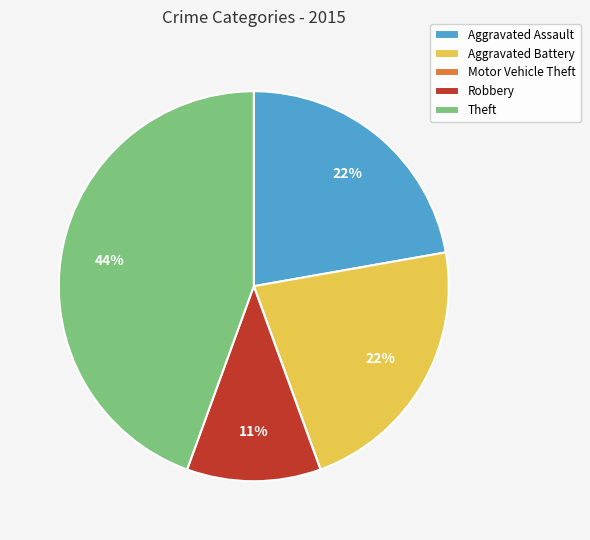

To the nearest percent, what is the difference between the largest and smallest slice percentages?

44%